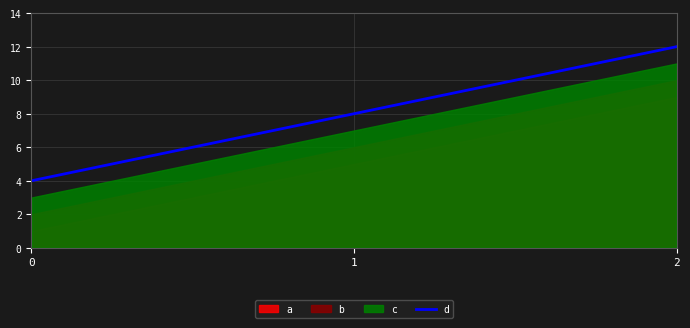

Is it true that the value at 0 is 1?

False